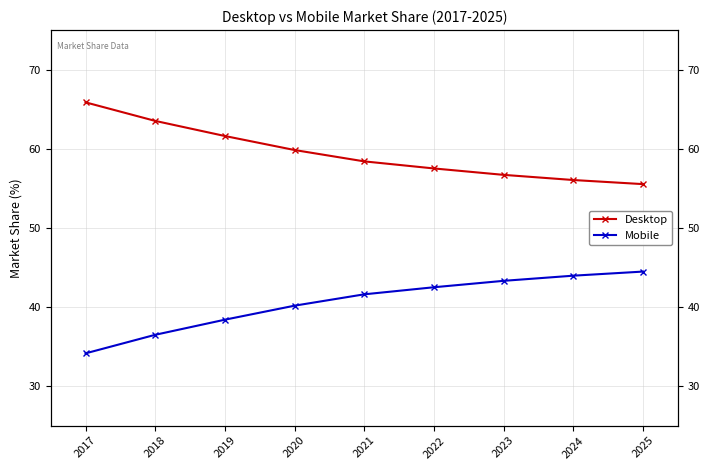

How many categories are shown in the chart?

9